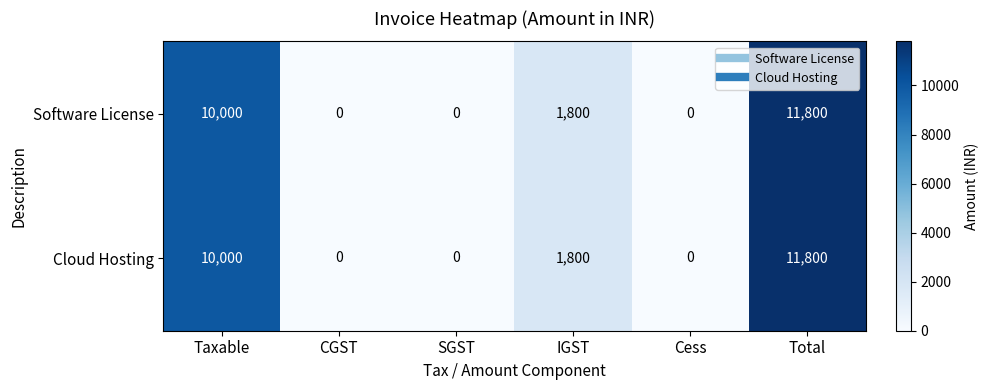

What is the difference between the Software License values at Cess and Taxable?

10000